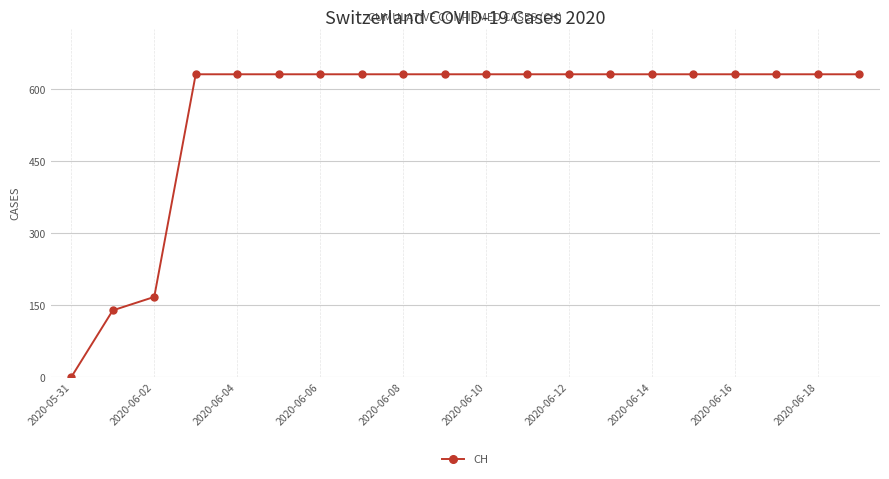

What is the difference between the second highest and second lowest values?

492